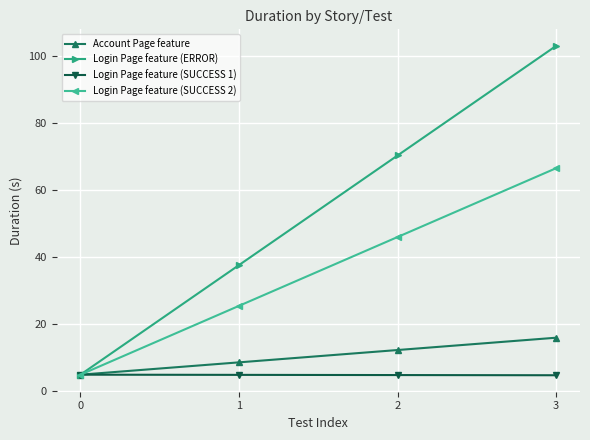

Which series has the largest range (max minus min)?

Login Page feature (ERROR)